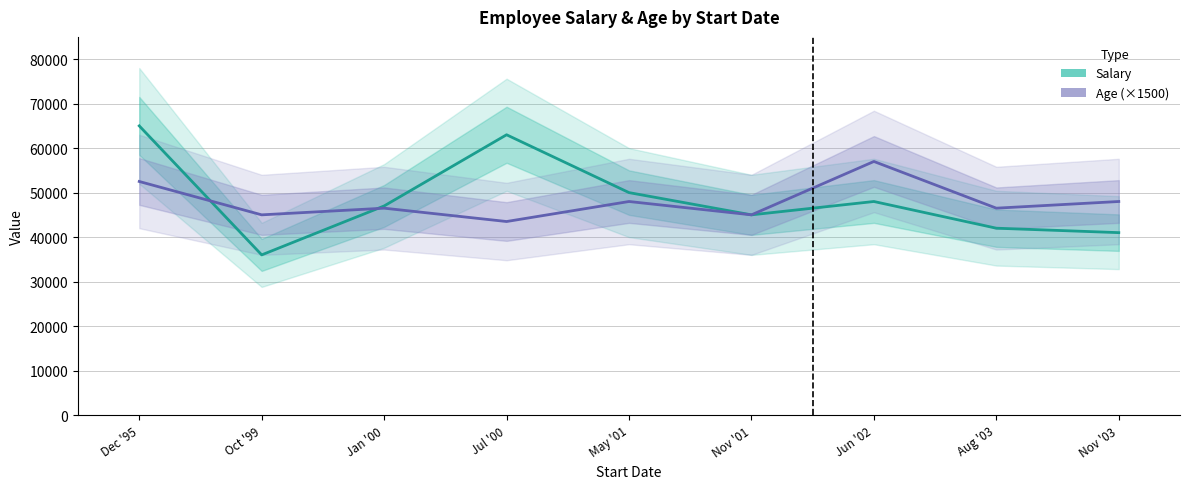

Count the number of data series in this chart.

2